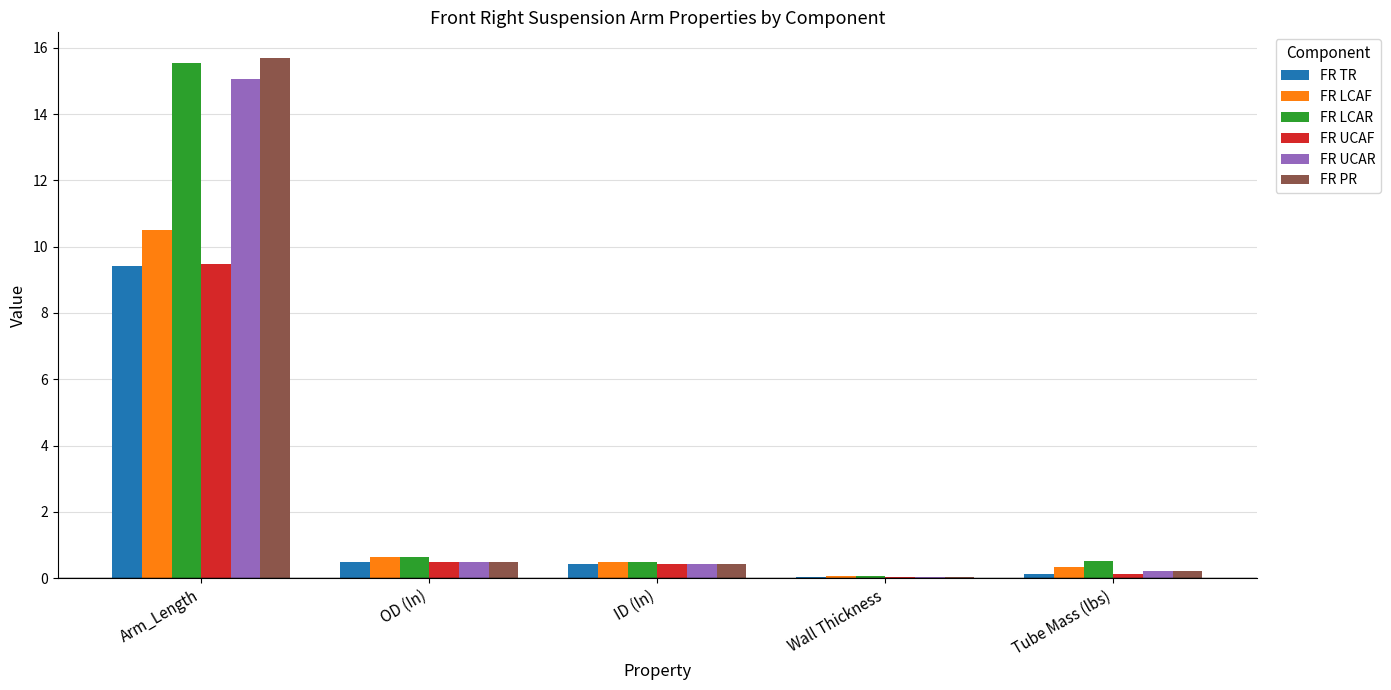

What is the total value across all series at Wall Thickness?

0.3